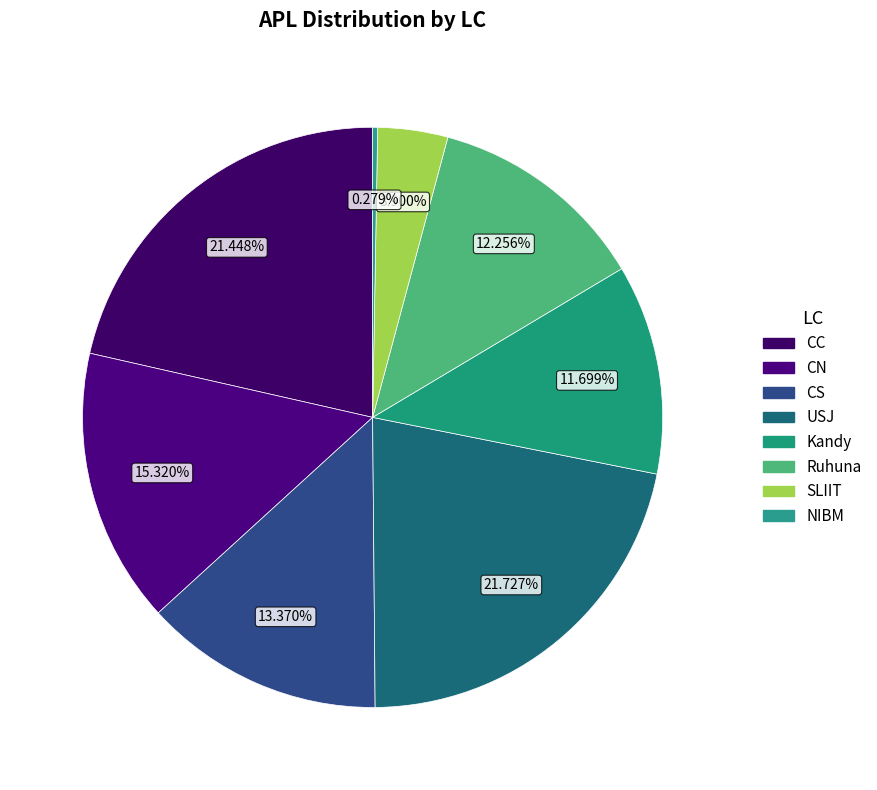

Between CN and SLIIT, which is larger?

CN